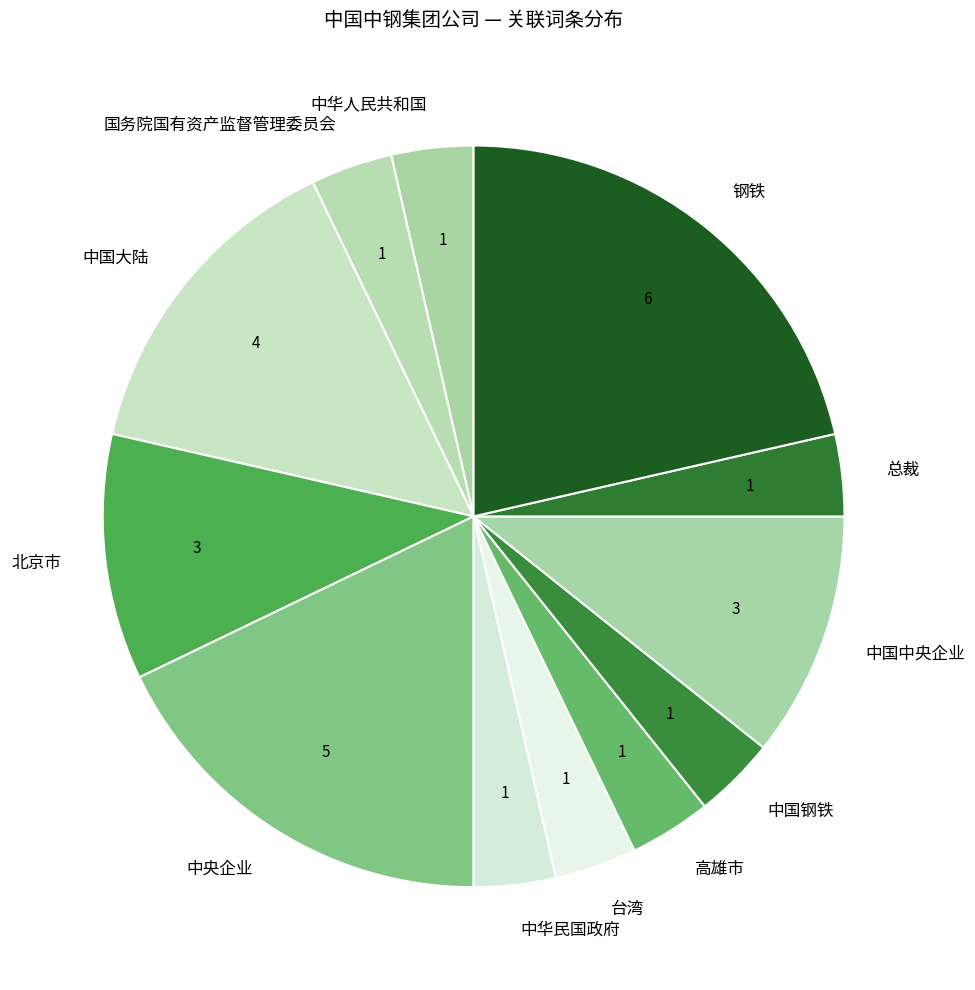

Approximately how many times larger is the value at 中国大陆 compared to 总裁?

4.0